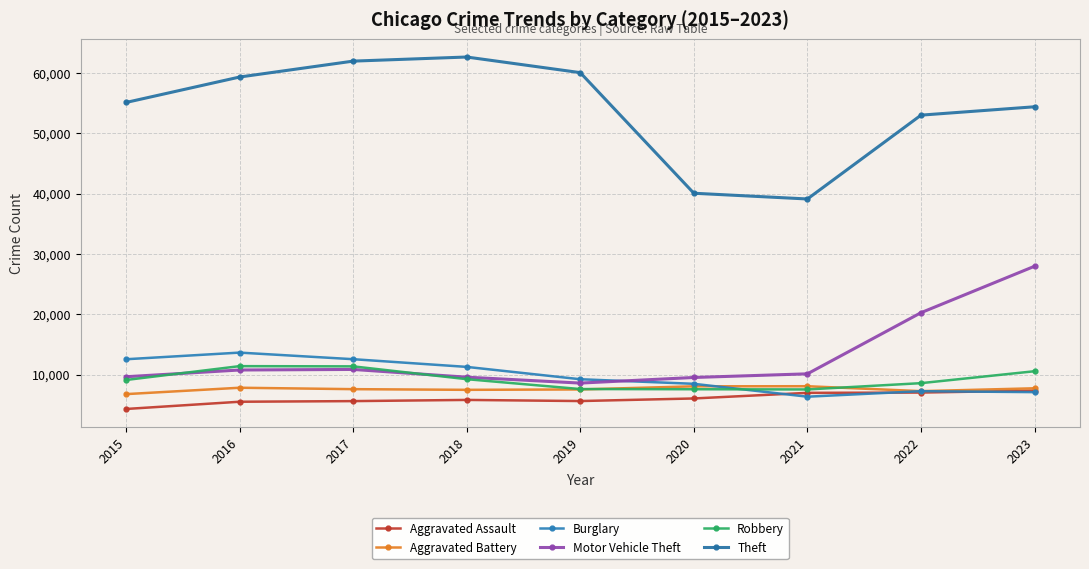

What is the minimum value for Theft?

39098